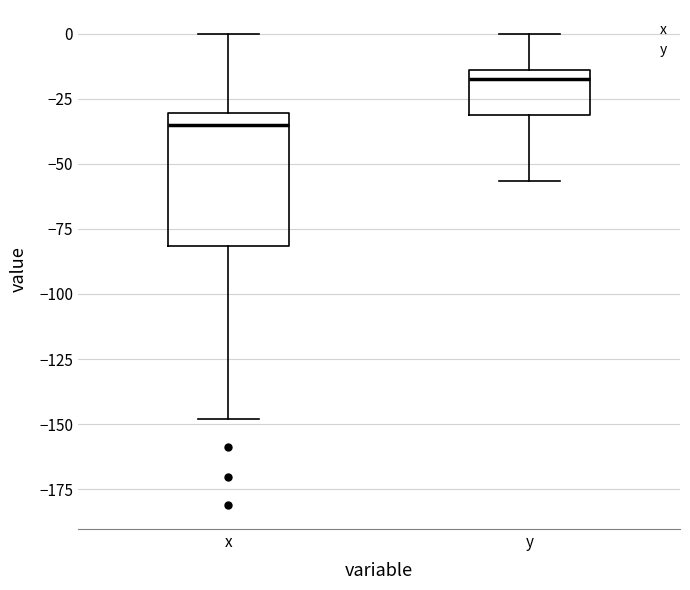

Where does the lower whisker of the box for x end on the y-axis? The values are not printed on the chart, so give them approximately, as read against the axis.

-150